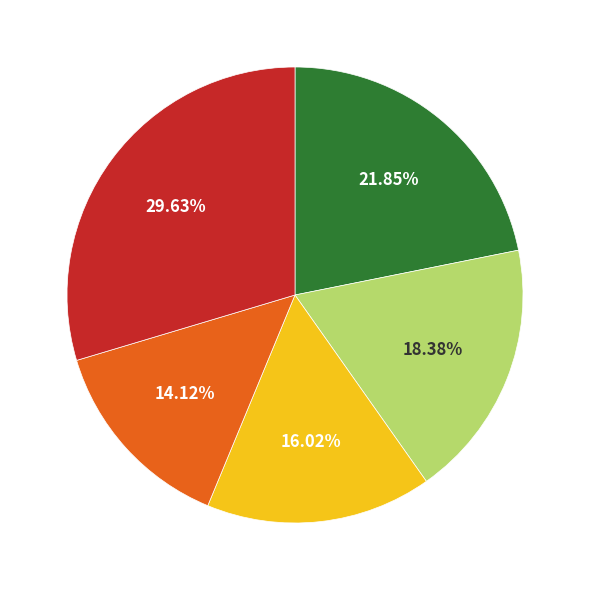

To the nearest percent, what is the difference between the largest and smallest slice percentages?

16%